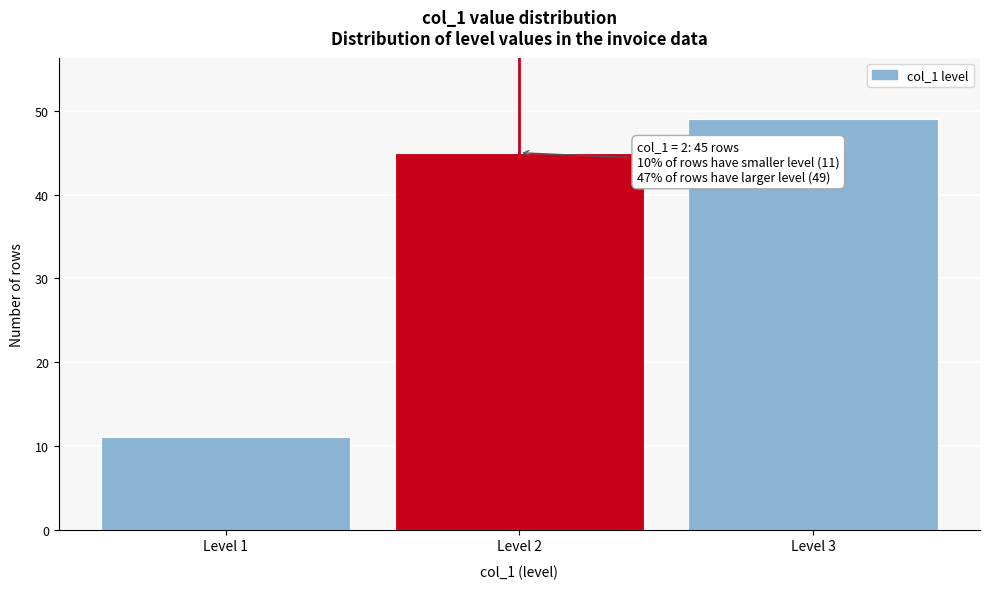

Which range on the x-axis has the tallest bar?

2.5 to 3.5